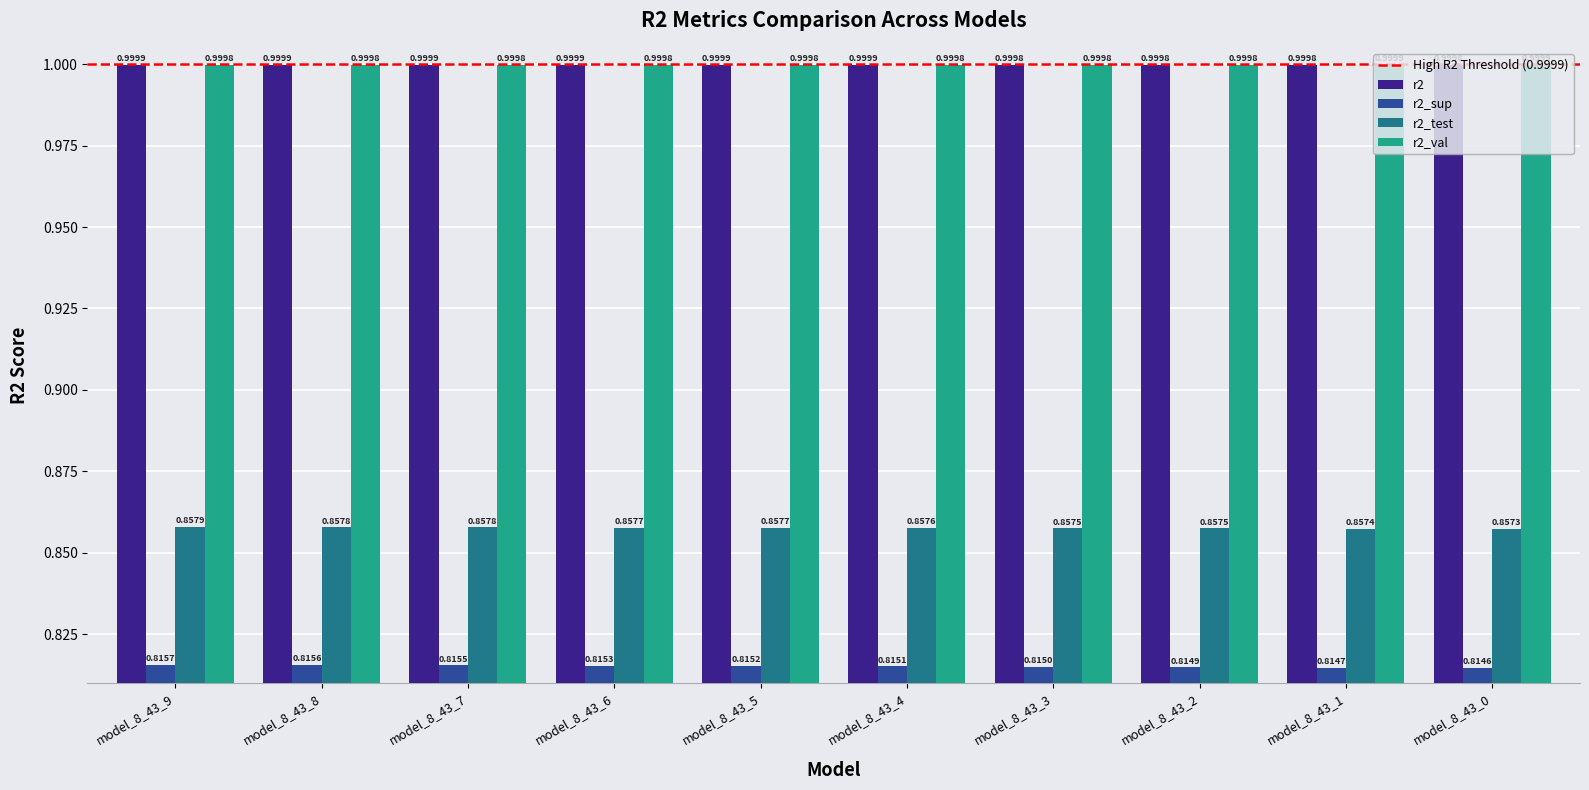

The value of r2 at model_8_43_1 is 1.0. True or false?

True